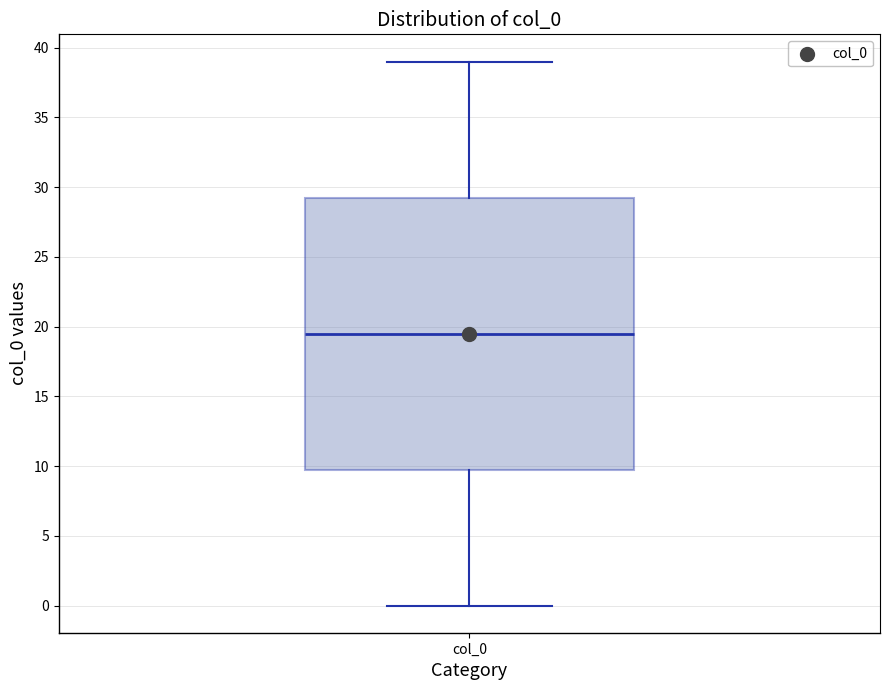

Transcribe this box plot: give where the median line is, the range the box spans, and where the two whiskers end, as read against the y-axis. The values are not printed on the chart, so give them approximately, as read against the axis.

median 19.5, box 10.0 to 29.5, whiskers 0.0 to 39.0